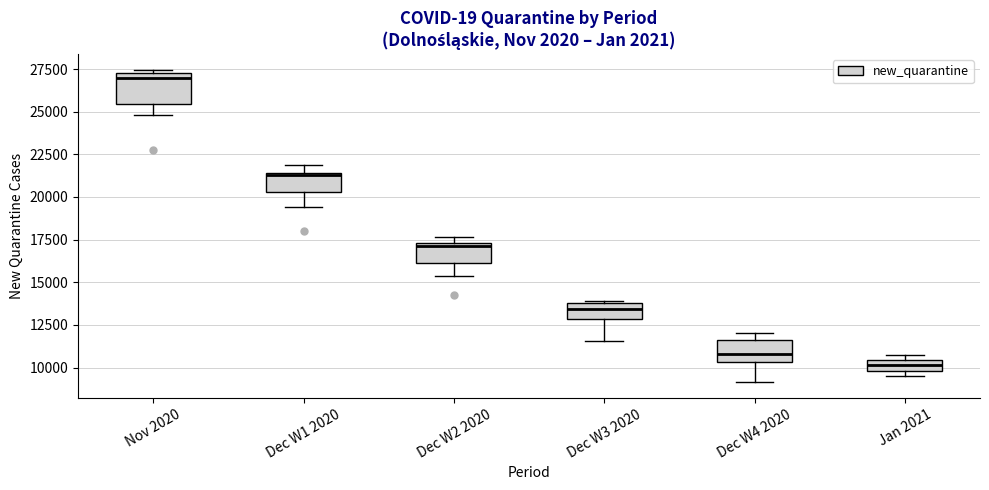

Which box is the tallest, from its lower edge to its upper edge?

Nov 2020